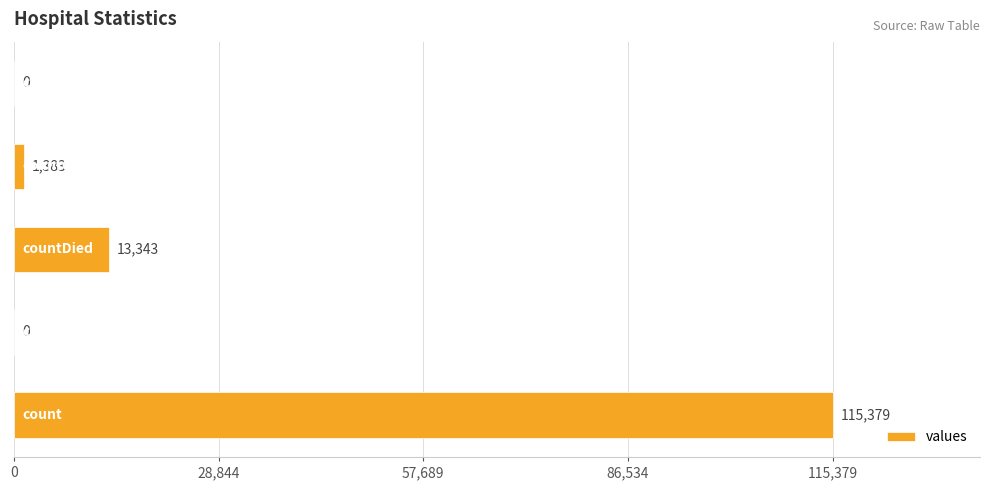

What is the maximum value shown in the chart?

115379